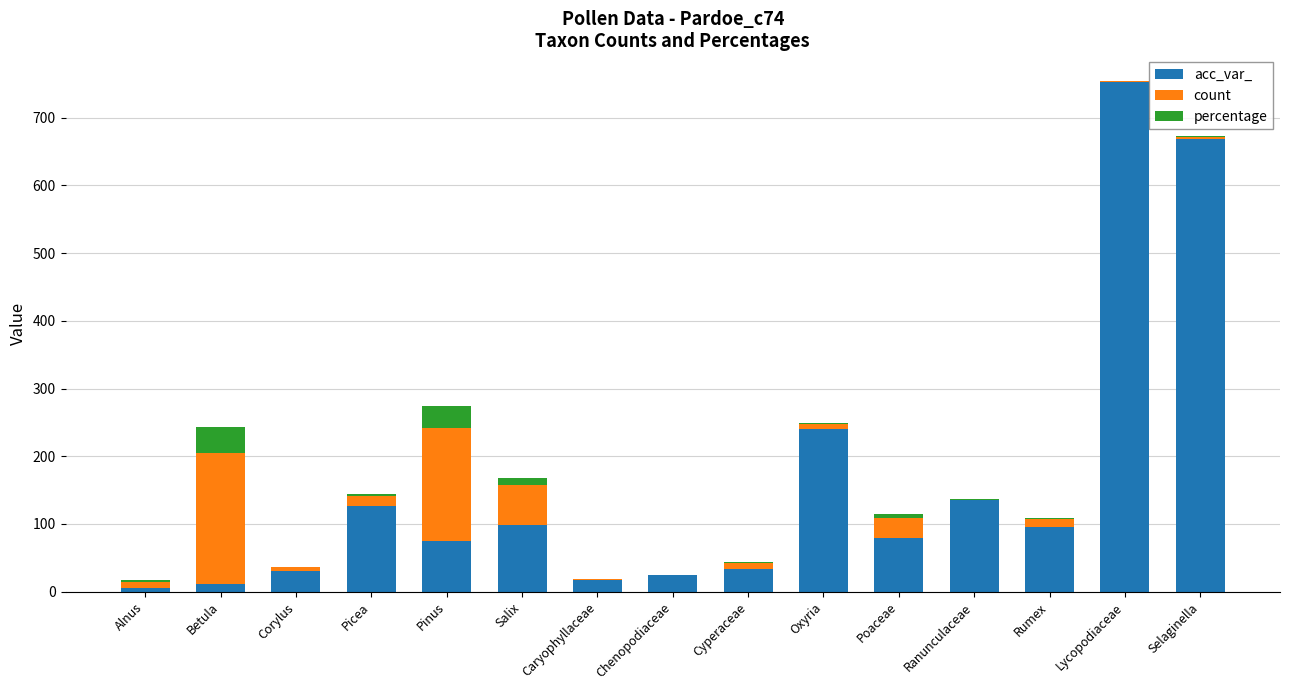

Is it true that acc_var_ equals 31.0 at Corylus?

True